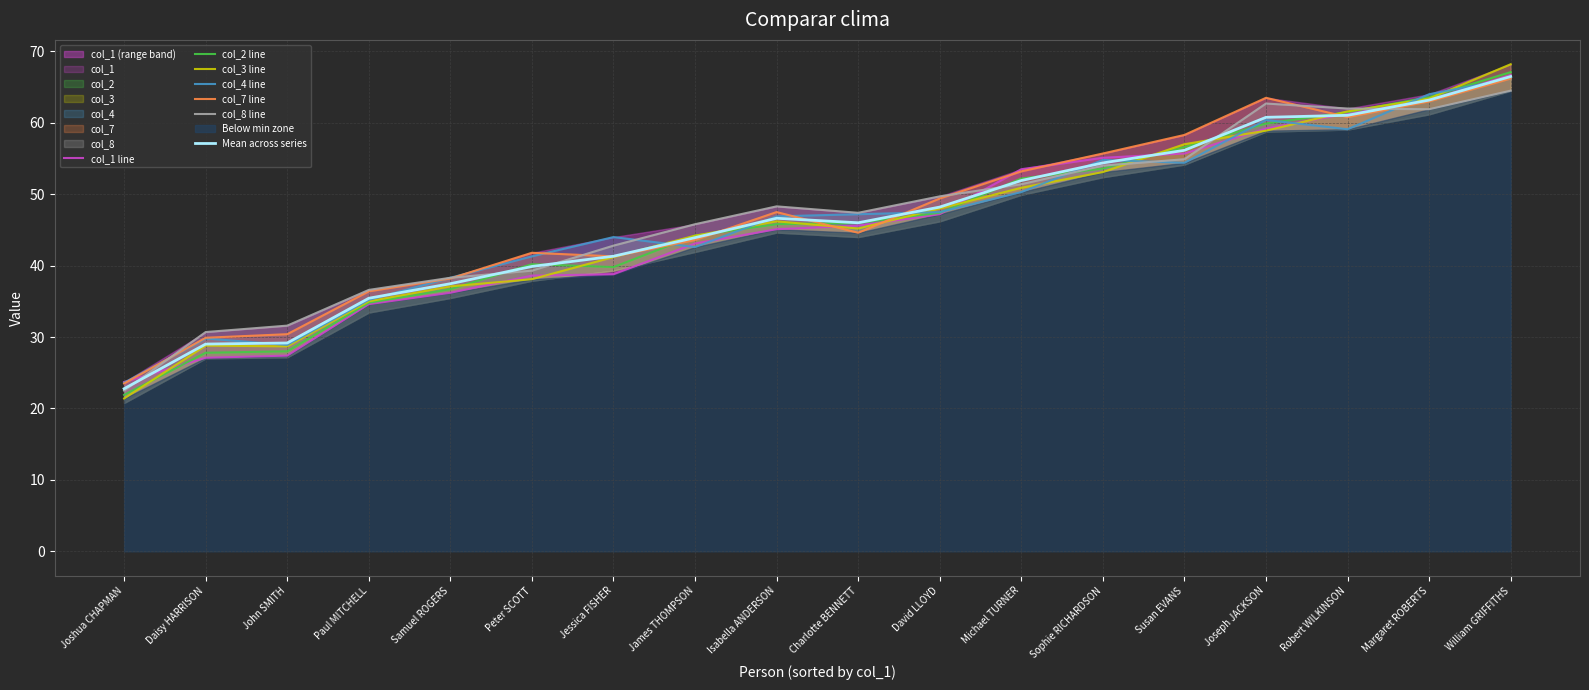

The value of Mean across series at Susan EVANS is 56.1. True or false?

True